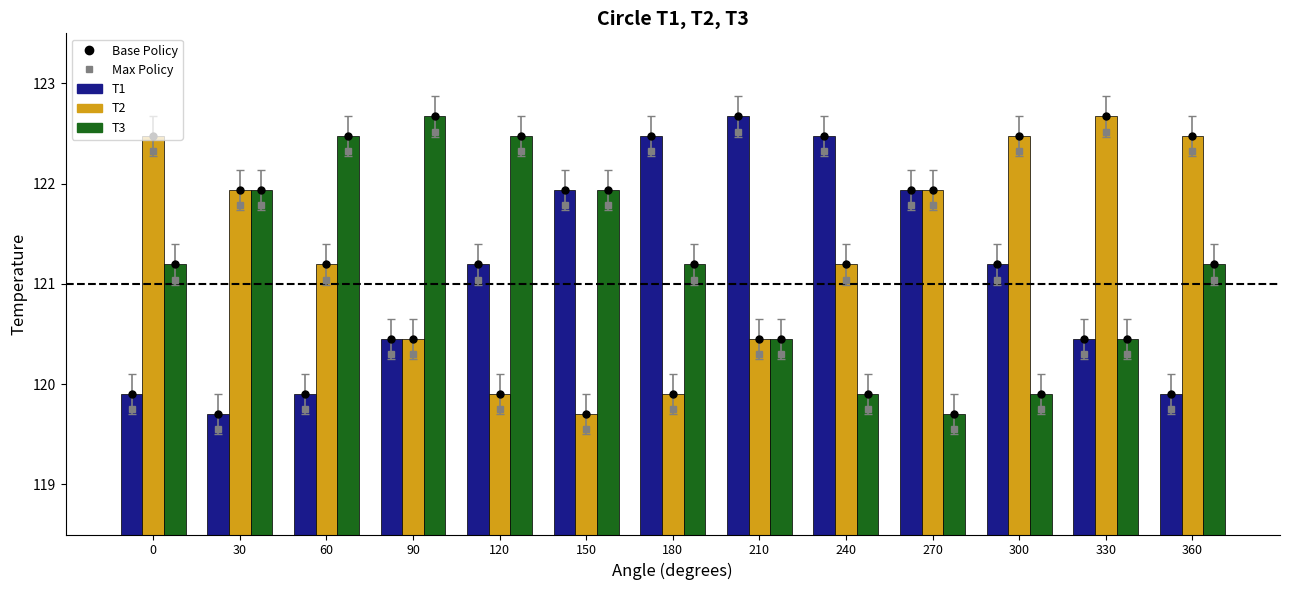

Which category has the highest value in the T1 series?

210